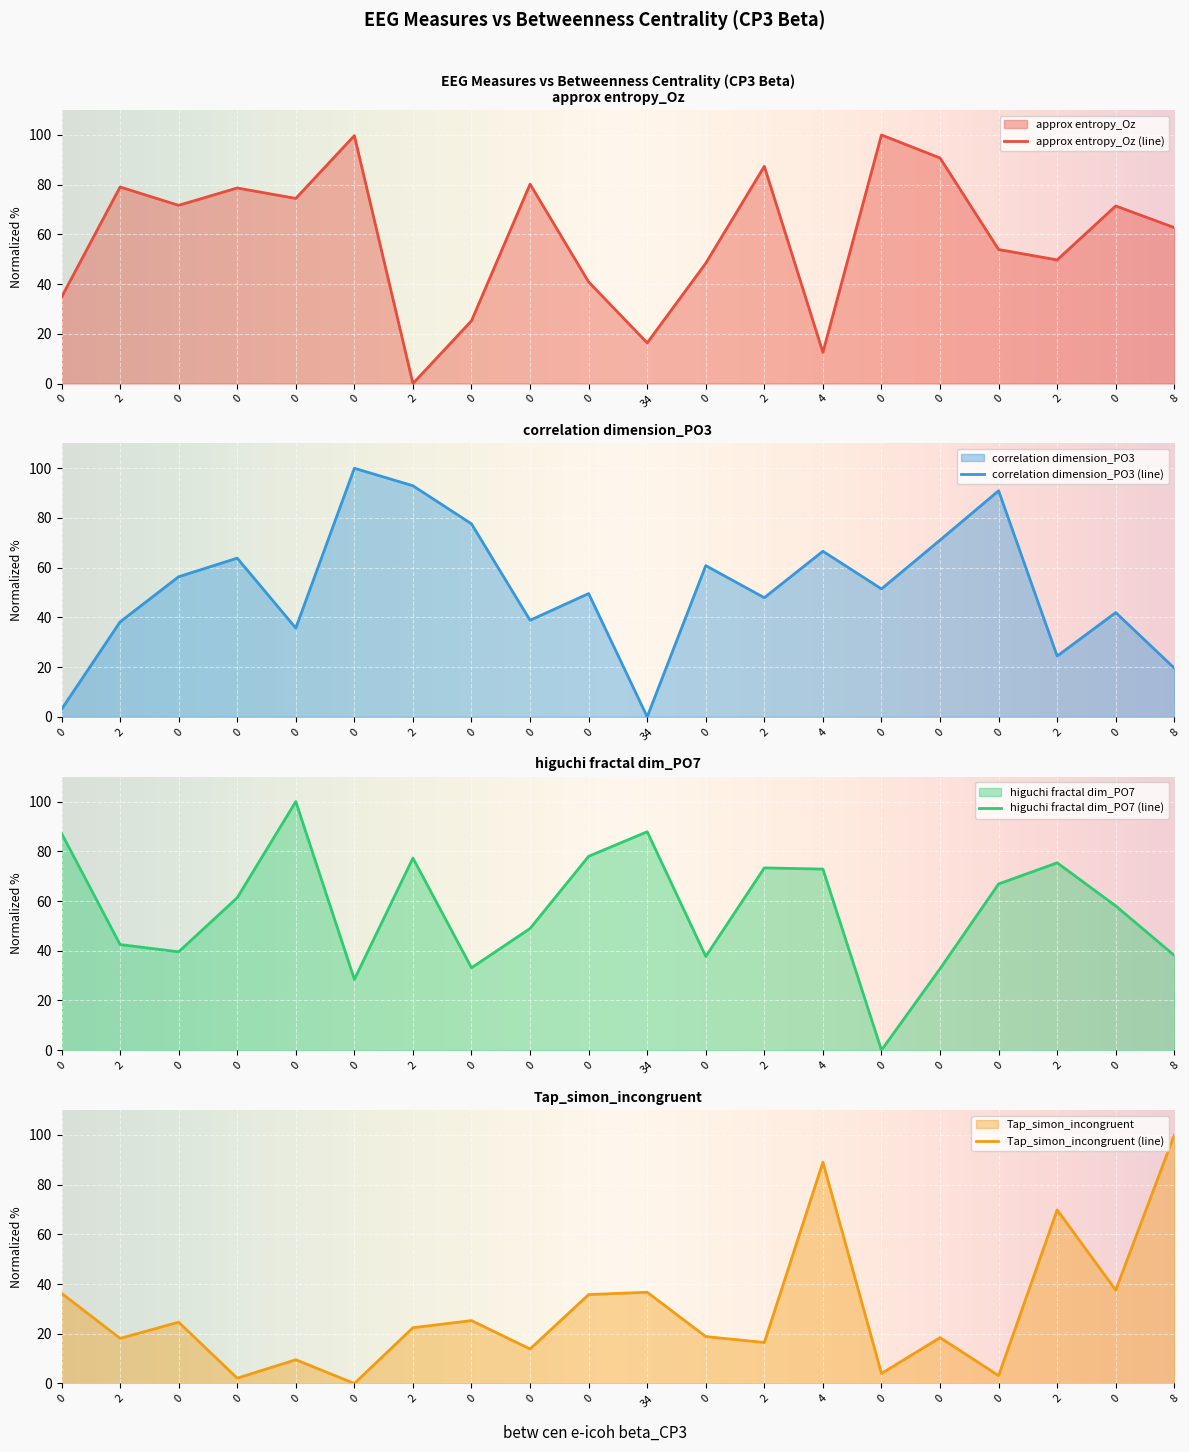

What is the difference between the maximum and minimum values in the higuchi fractal dim_PO7 series?

100.0